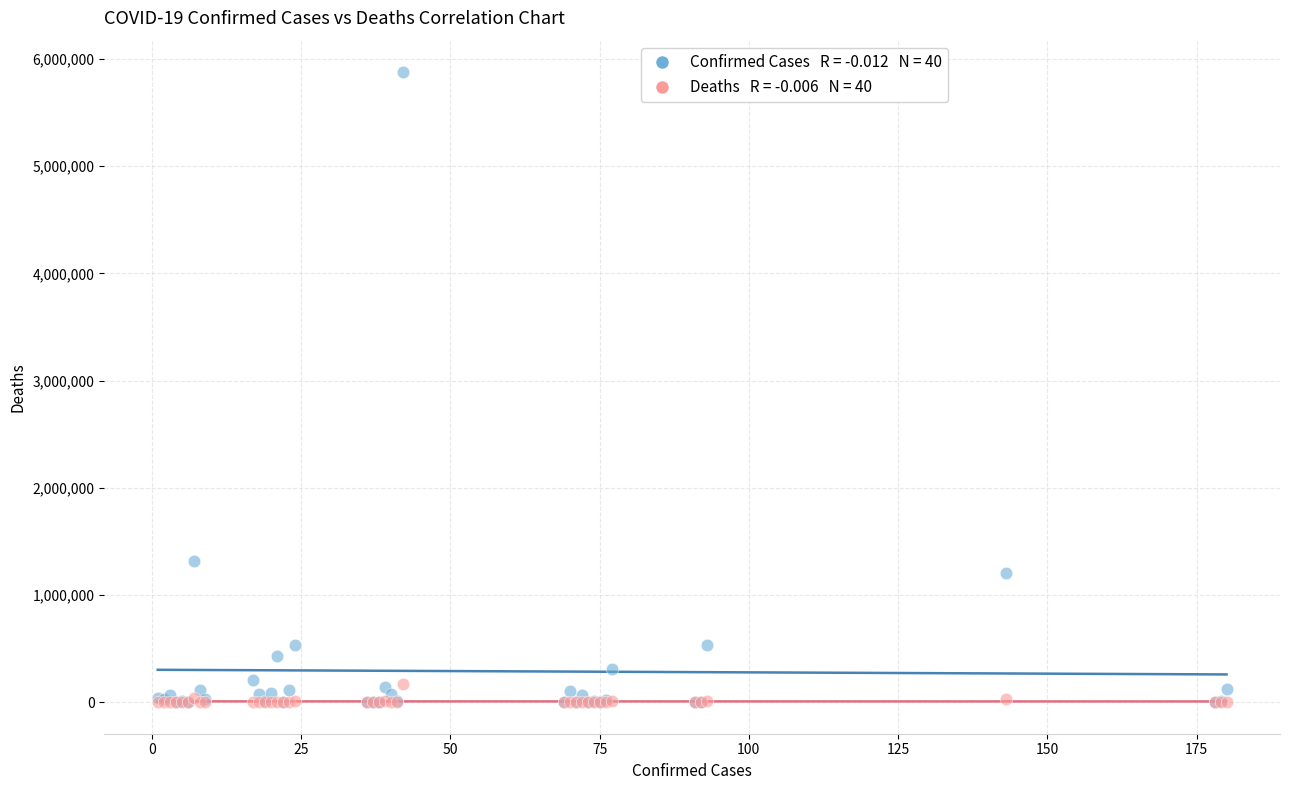

Across all series, what Y value is closest to 2938232?

1318384